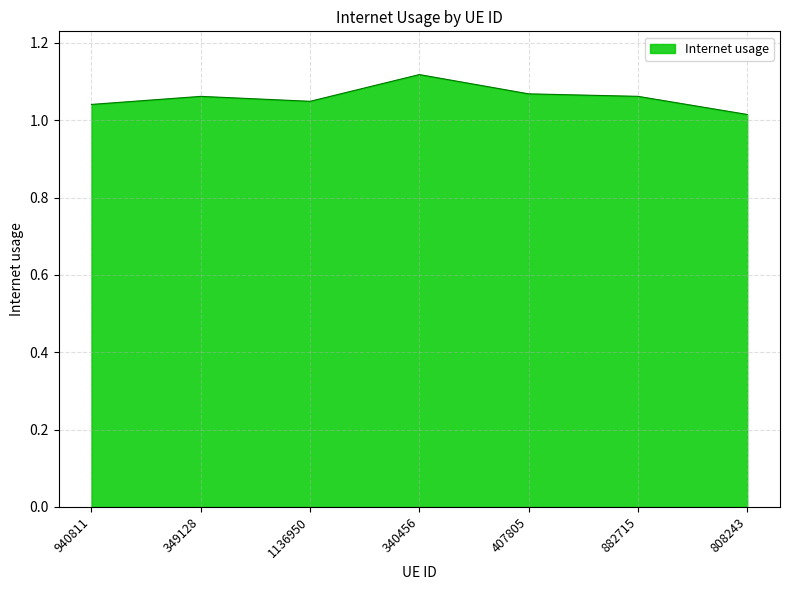

Is it true that the value at 808243 is 1.7?

False